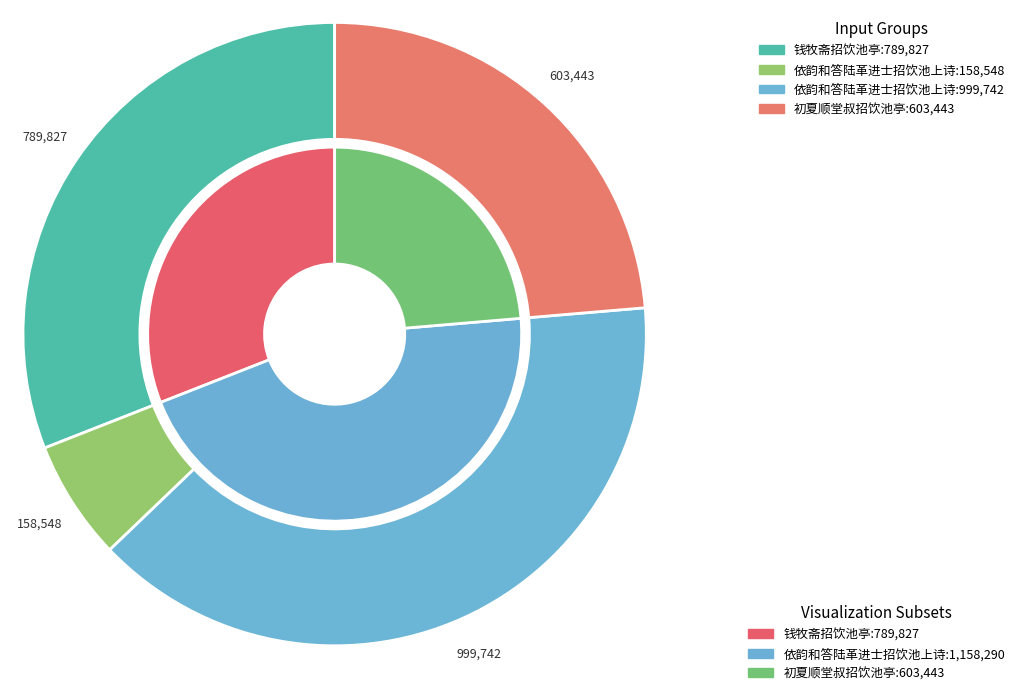

Which category has the biggest portion of the pie?

依韵和答陆革进士招饮池上诗